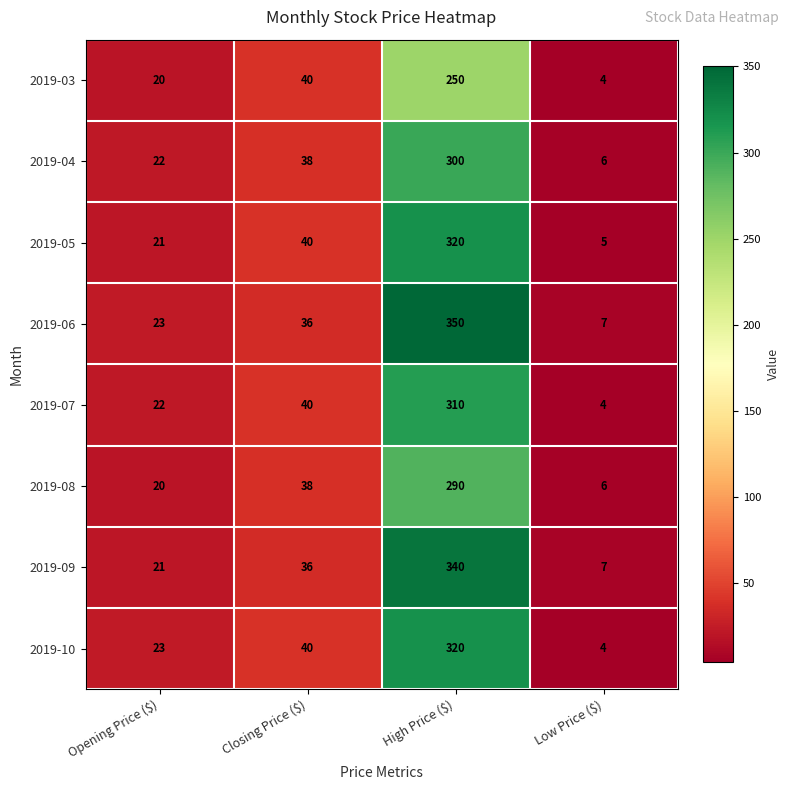

The 2019-05 series shows 320 at High Price ($). True or false?

True